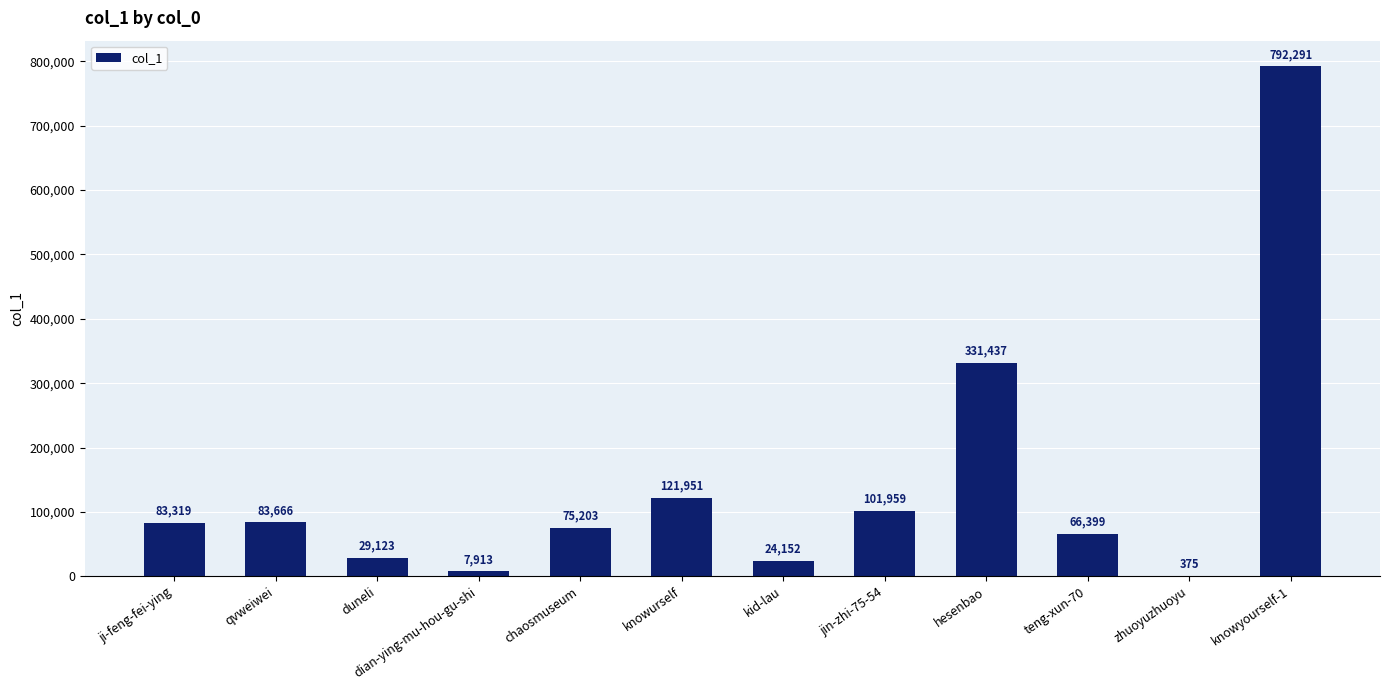

What is the sum of the values at chaosmuseum and duneli?

104326